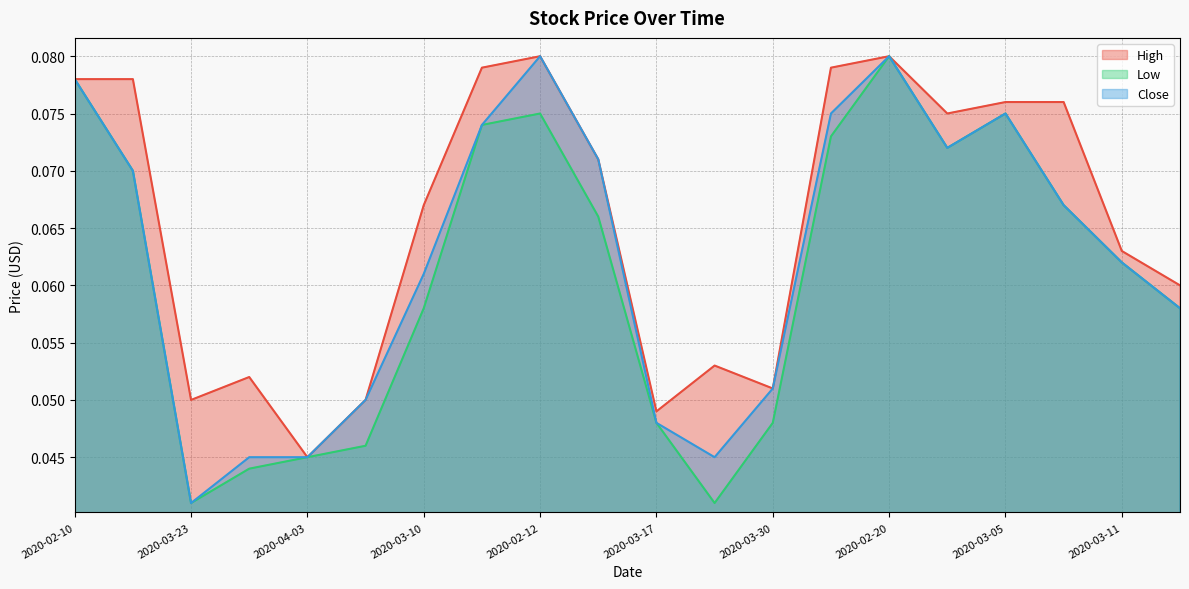

The value of High at 2020-03-06 is 0.1. True or false?

True